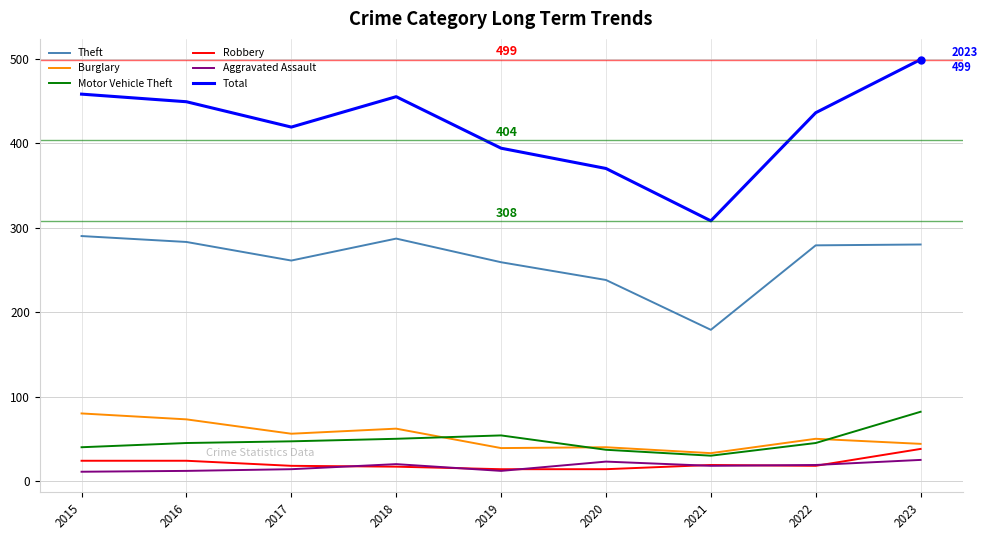

Which series has the largest total across all categories?

Total